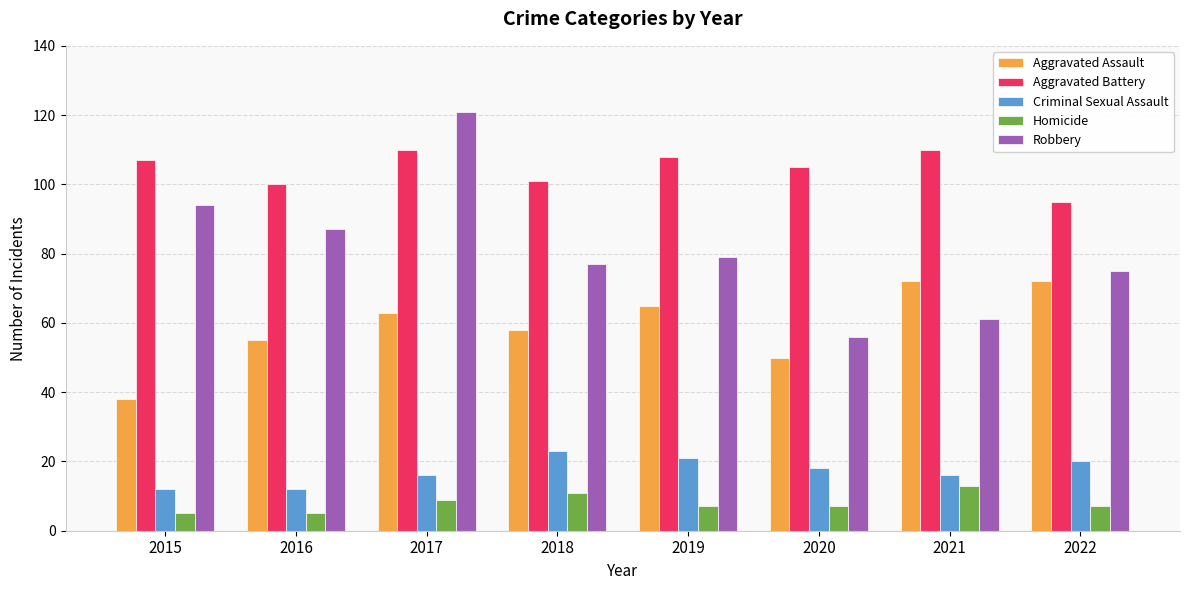

Which series changed the most between 2017 and 2021?

Robbery